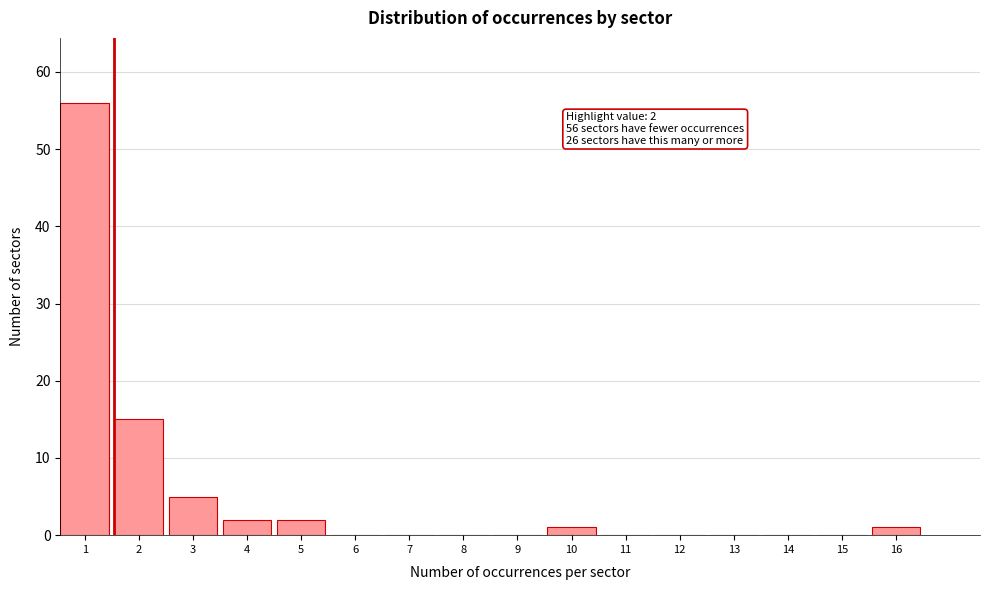

Reading left to right, transcribe all the data shown in this chart.

1=56	2=15	3=5	4=2	5=2	6=0	7=0	8=0	9=0	10=1	11=0	12=0	13=0	14=0	15=0	16=1